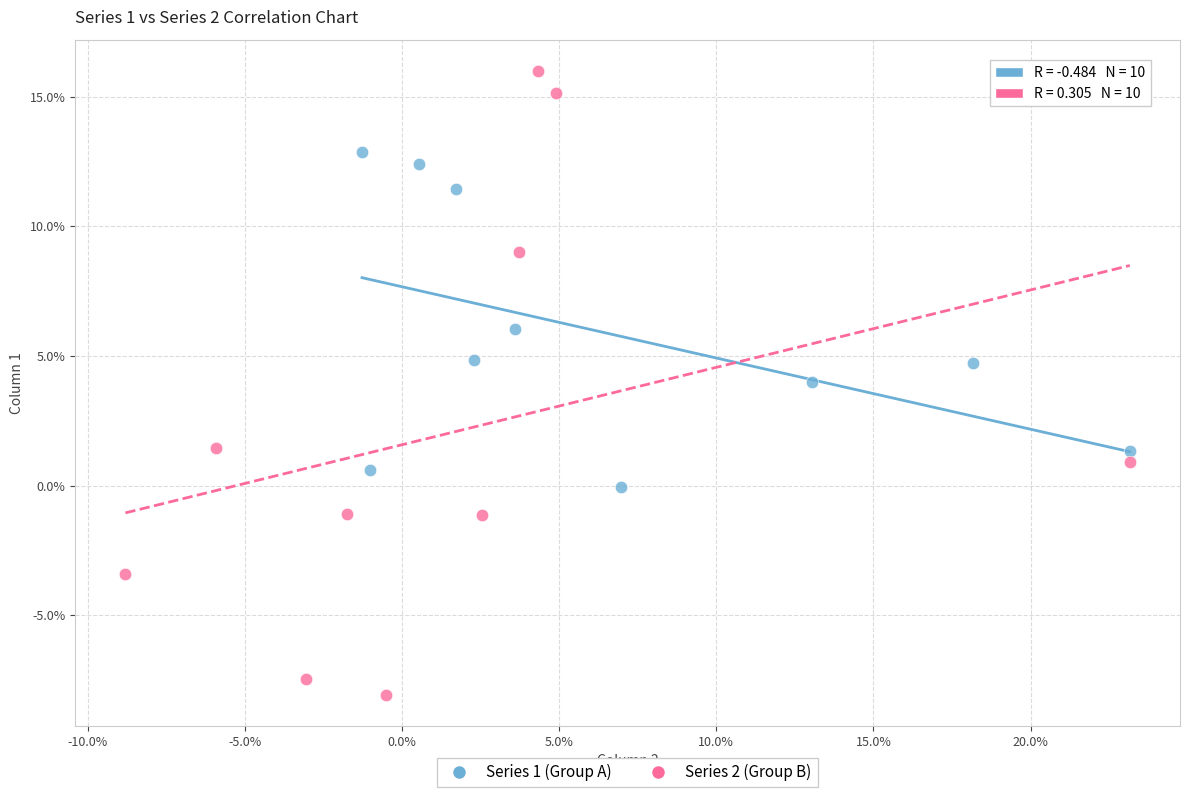

What are all the series names shown in the legend?

Series 1 (Group A), Series 2 (Group B)